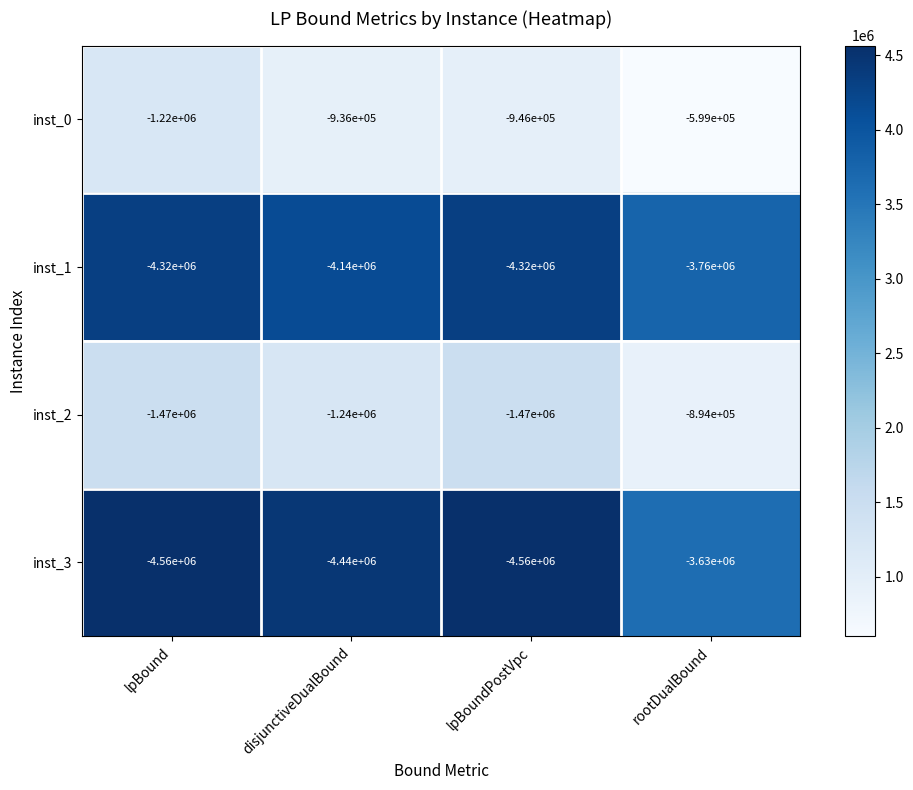

What is the spread (max minus min) of values at rootDualBound?

3161000